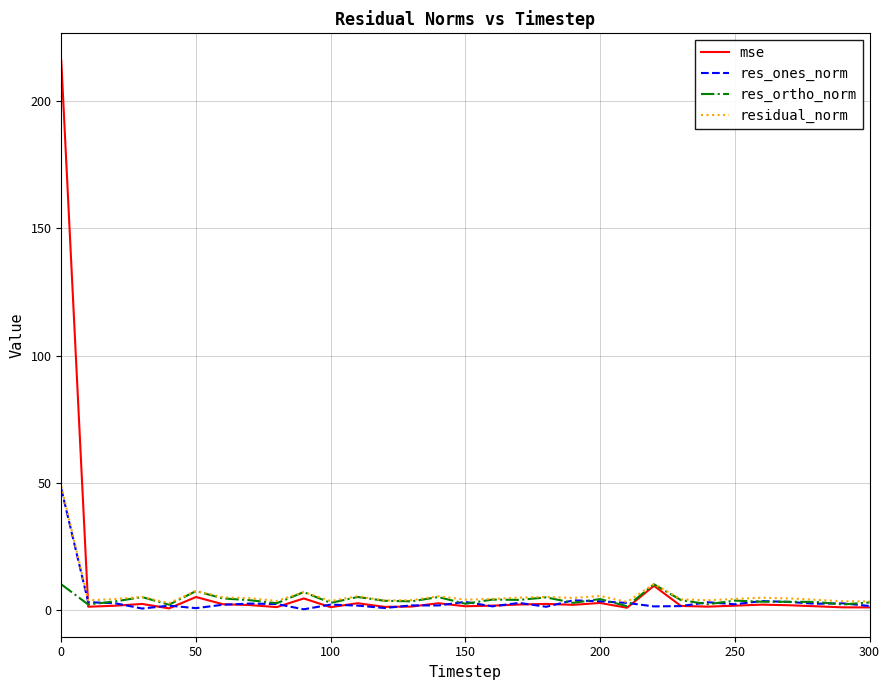

What is the maximum value for res_ones_norm?

47.7